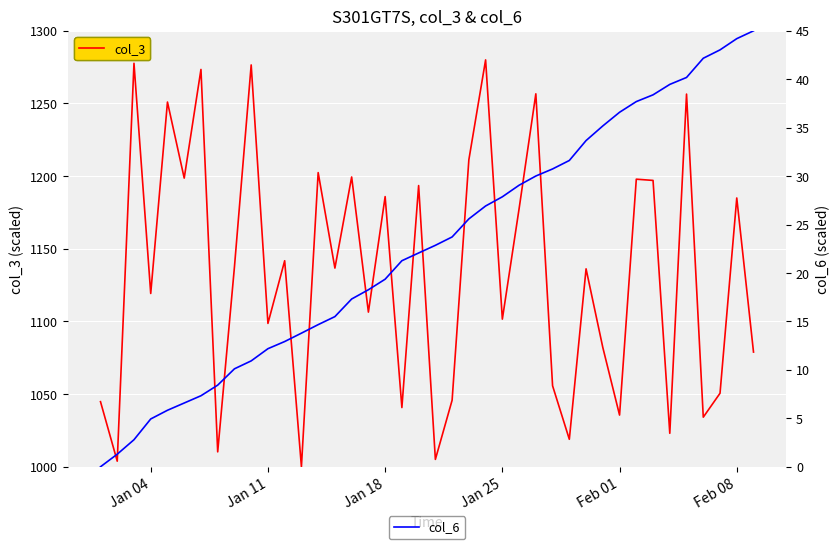

Is the value of col_3 at 36 greater than the value of col_6 at 9?

Yes